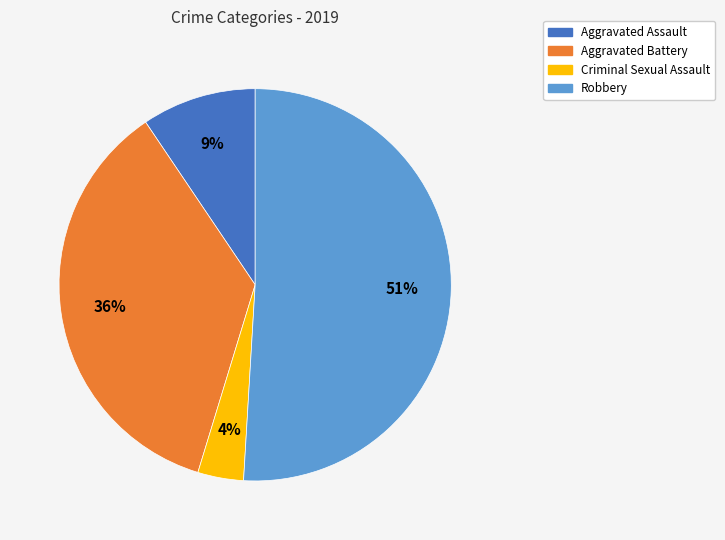

Does any single category account for the majority?

Yes